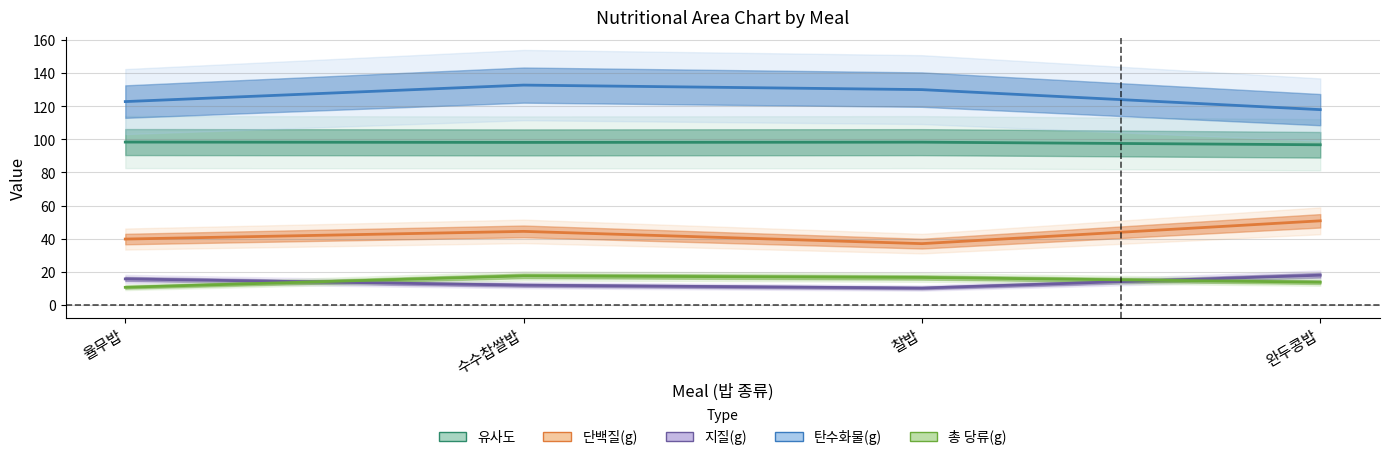

What is the label of the 3rd point from the right?

수수찹쌀밥